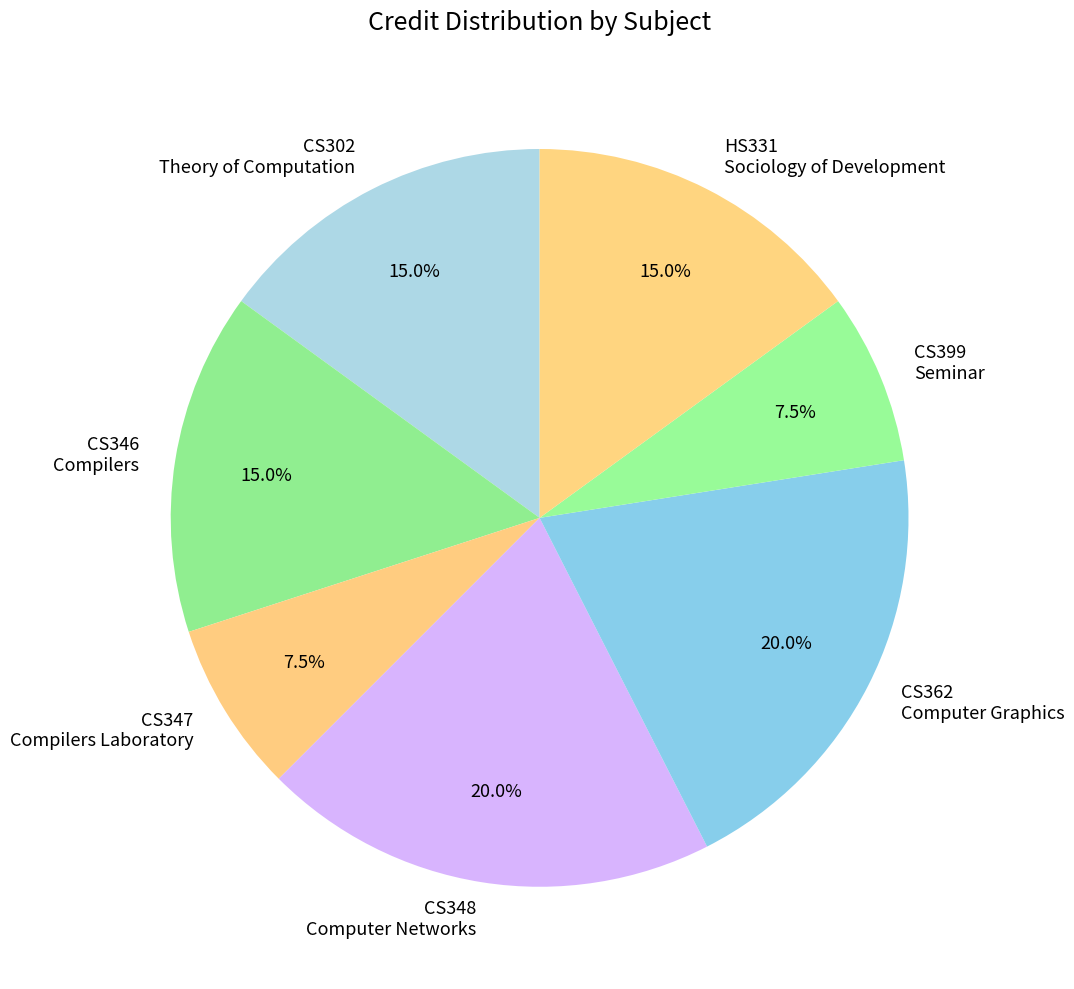

To the nearest percent, what is the average slice percentage?

14%